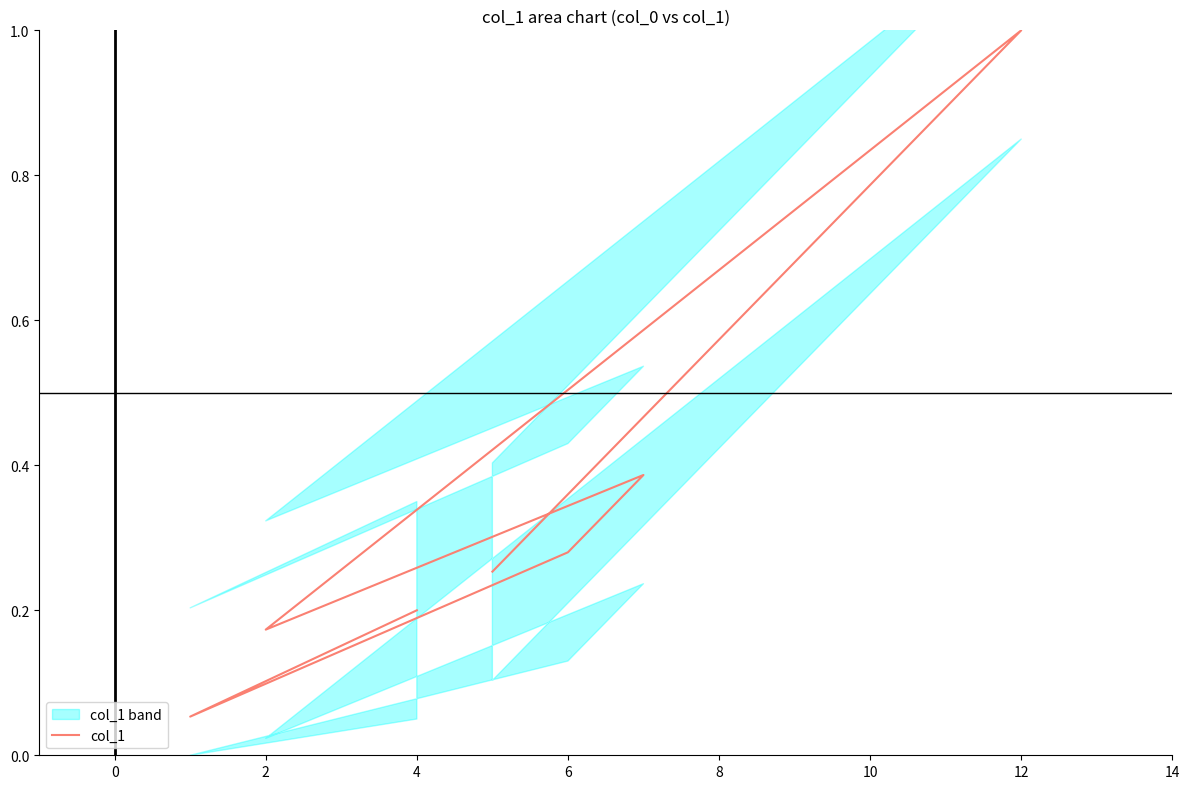

True or false: the data shows 0.4 at −2.

False